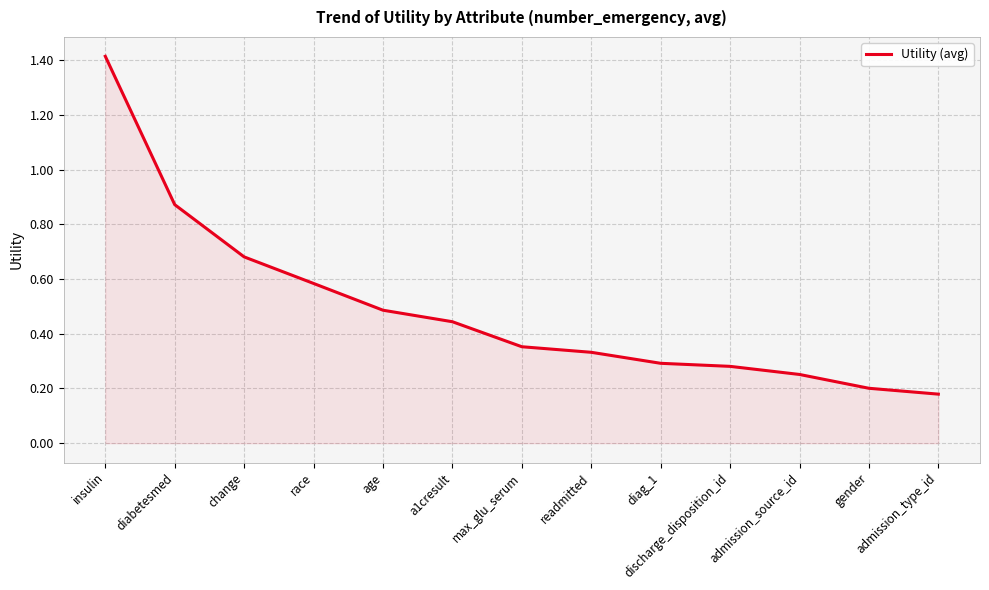

The value at insulin is 0.4. True or false?

False